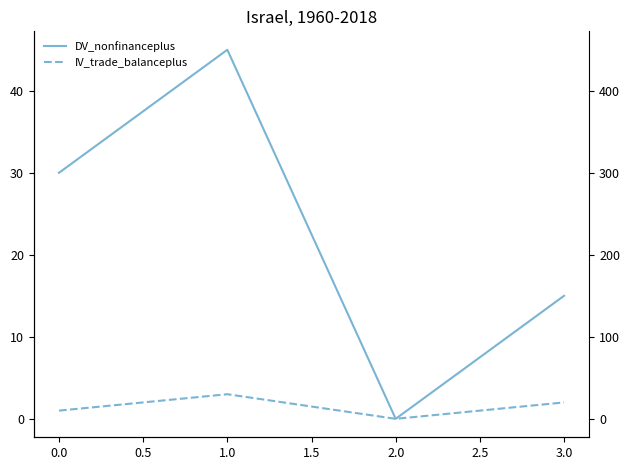

In IV_trade_balanceplus, how many points are higher than both neighbors (excluding endpoints)?

1